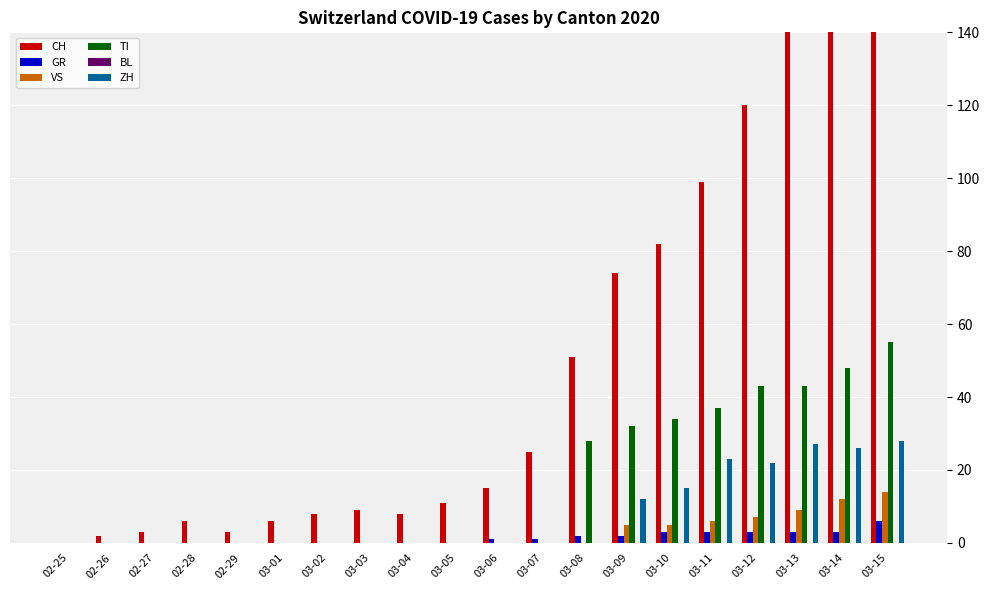

Reading left to right, transcribe all the data shown in this chart.

CH: 02-25=0	02-26=2	02-27=3	02-28=6	02-29=3	03-01=6	03-02=8	03-03=9	03-04=8	03-05=11	03-06=15	03-07=25	03-08=51	03-09=74	03-10=82	03-11=99	03-12=120	03-13=141	03-14=149	03-15=171
GR: 02-25=0	02-26=0	02-27=0	02-28=0	02-29=0	03-01=0	03-02=0	03-03=0	03-04=0	03-05=0	03-06=1	03-07=1	03-08=2	03-09=2	03-10=3	03-11=3	03-12=3	03-13=3	03-14=3	03-15=6
VS: 02-25=0	02-26=0	02-27=0	02-28=0	02-29=0	03-01=0	03-02=0	03-03=0	03-04=0	03-05=0	03-06=0	03-07=0	03-08=0	03-09=5	03-10=5	03-11=6	03-12=7	03-13=9	03-14=12	03-15=14
TI: 02-25=0	02-26=0	02-27=0	02-28=0	02-29=0	03-01=0	03-02=0	03-03=0	03-04=0	03-05=0	03-06=0	03-07=0	03-08=28	03-09=32	03-10=34	03-11=37	03-12=43	03-13=43	03-14=48	03-15=55
BL: 02-25=0	02-26=0	02-27=0	02-28=0	02-29=0	03-01=0	03-02=0	03-03=0	03-04=0	03-05=0	03-06=0	03-07=0	03-08=0	03-09=0	03-10=0	03-11=0	03-12=0	03-13=0	03-14=0	03-15=0
ZH: 02-25=0	02-26=0	02-27=0	02-28=0	02-29=0	03-01=0	03-02=0	03-03=0	03-04=0	03-05=0	03-06=0	03-07=0	03-08=0	03-09=12	03-10=15	03-11=23	03-12=22	03-13=27	03-14=26	03-15=28